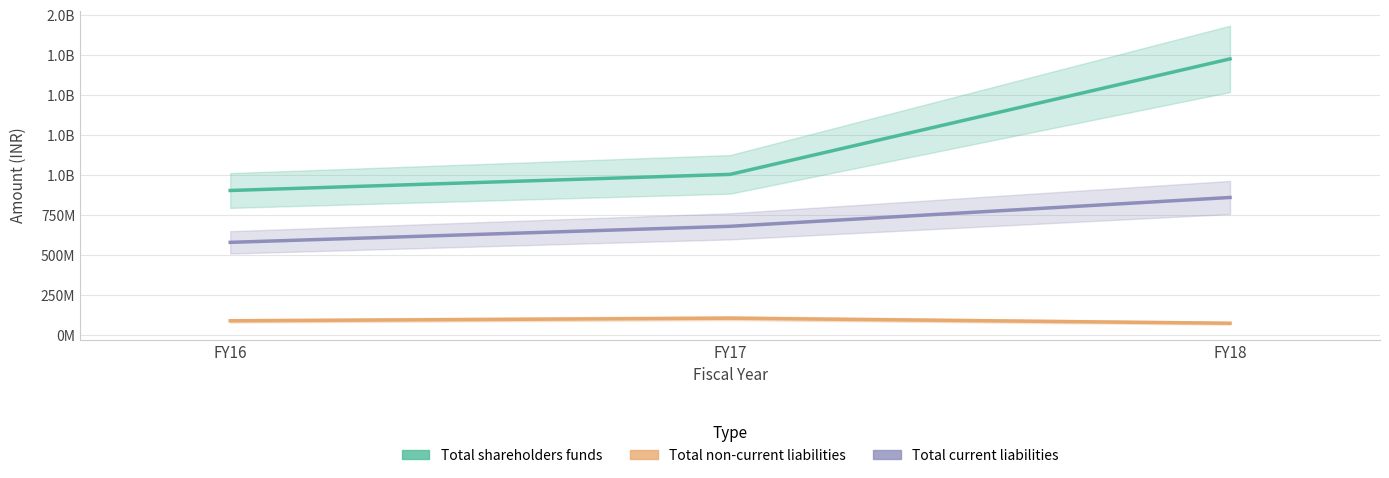

What is the difference between the Total shareholders funds values at FY18 and FY16?

822022000